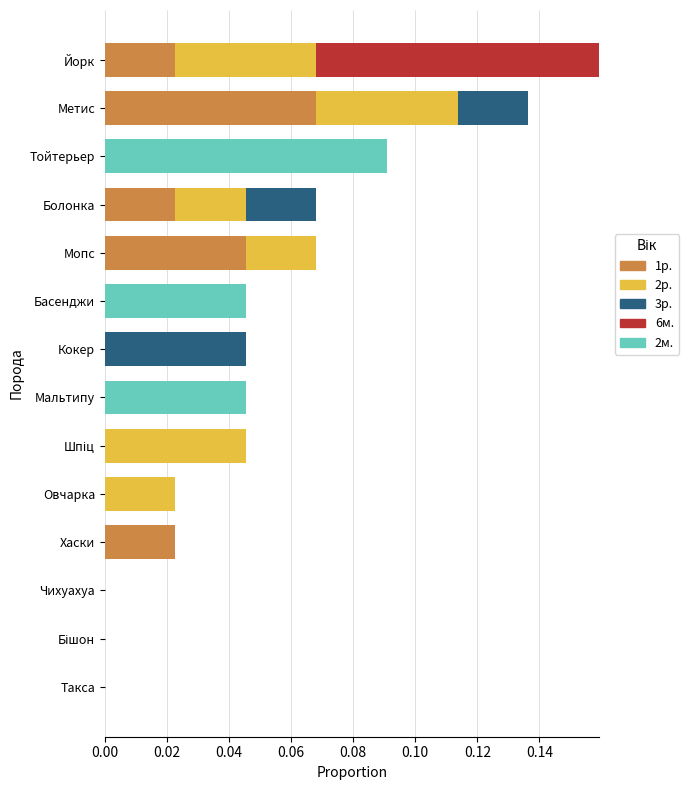

Which category has the highest value in the 1р. series?

Метис